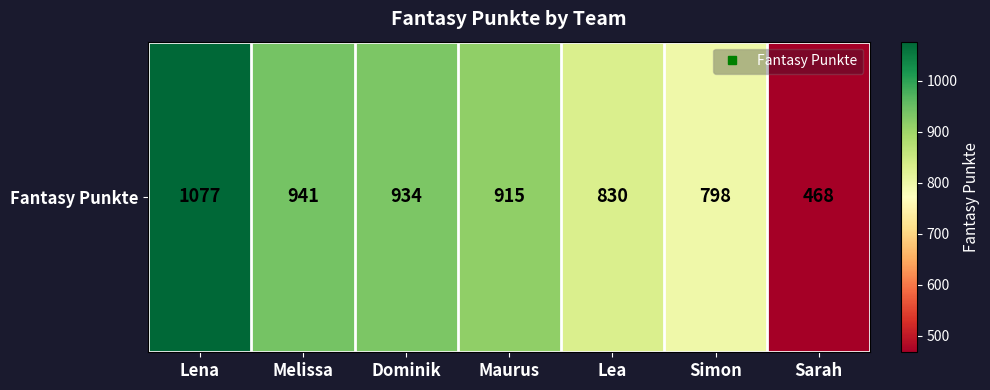

What is the sum of the values at Simon and Maurus?

1713